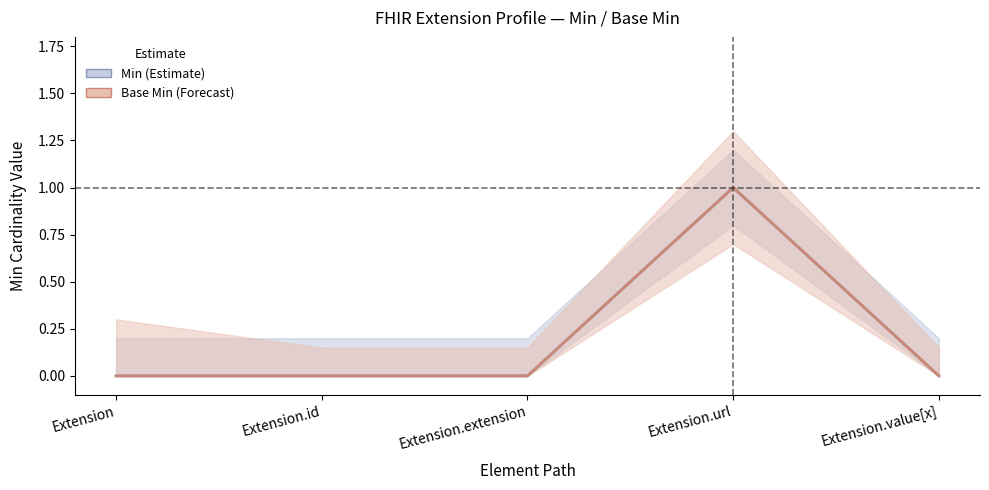

What is the sum of all Base Min values?

1